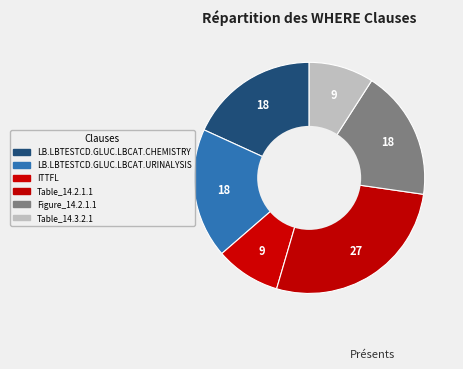

Count the number of slices in the pie.

6